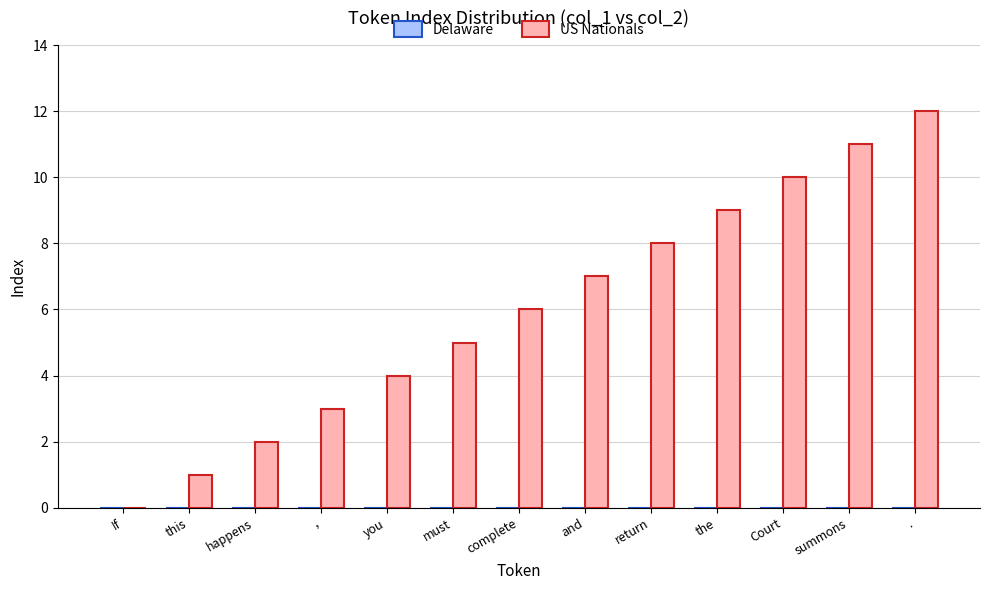

The chart shows a value of 0 at If. True or false?

True